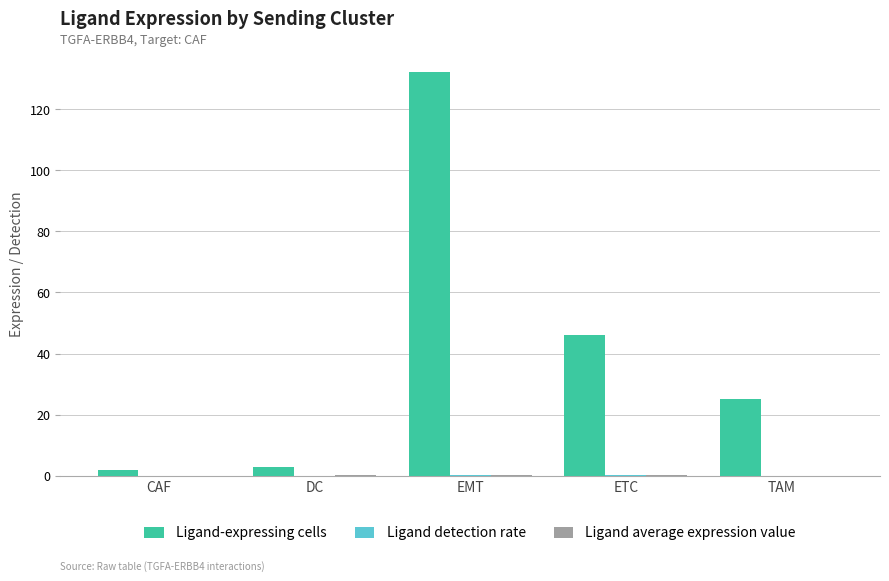

What is the total value across all series at TAM?

25.1